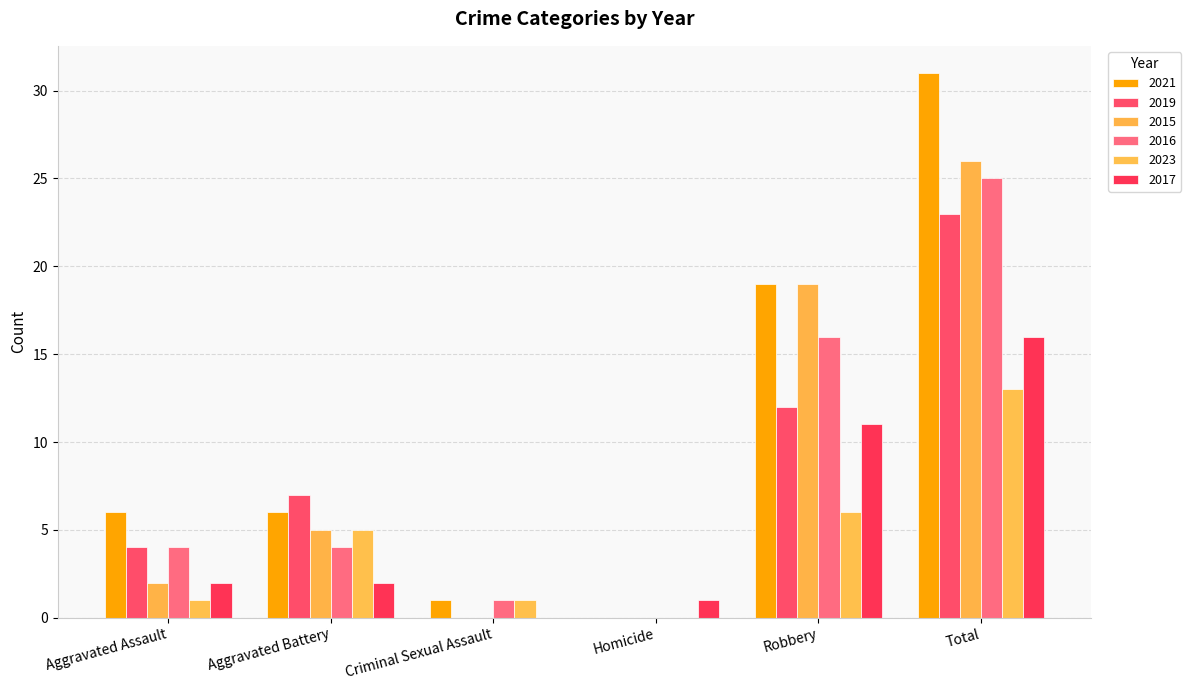

Count the number of categories in the chart.

6